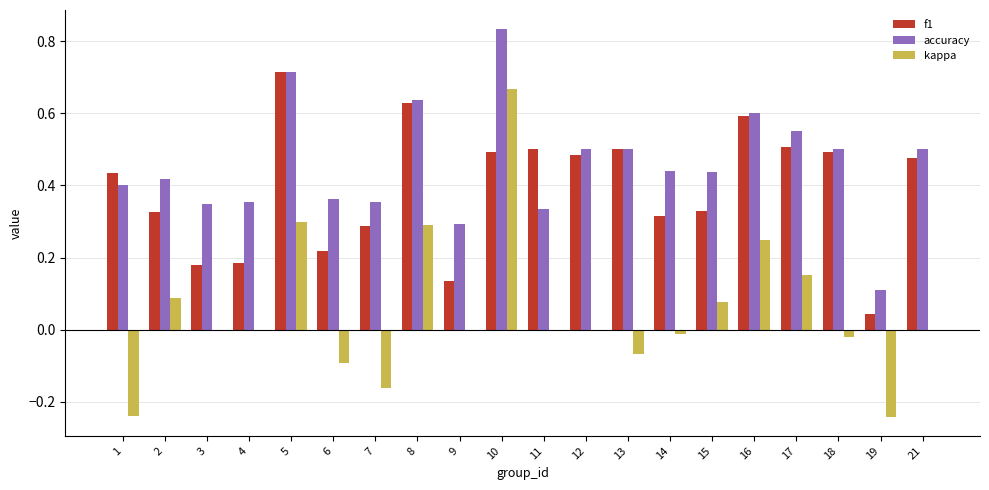

What is the sum of the f1 values at 17 and 21?

1.0